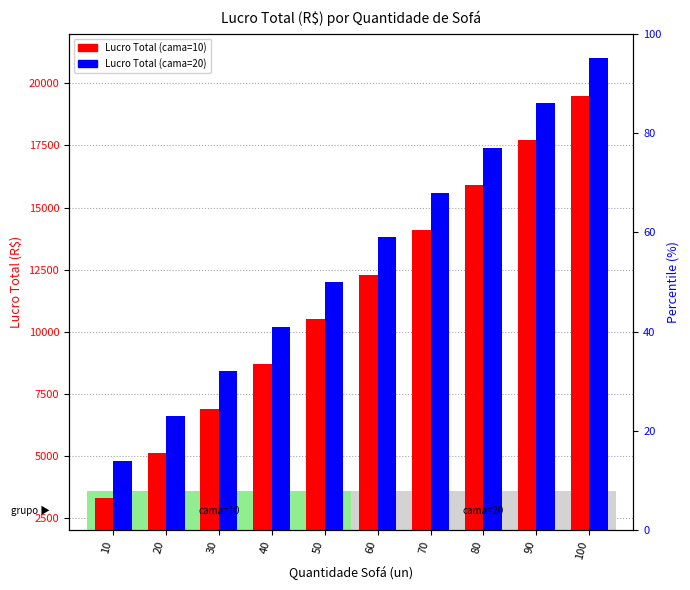

How many series are shown in this chart?

2